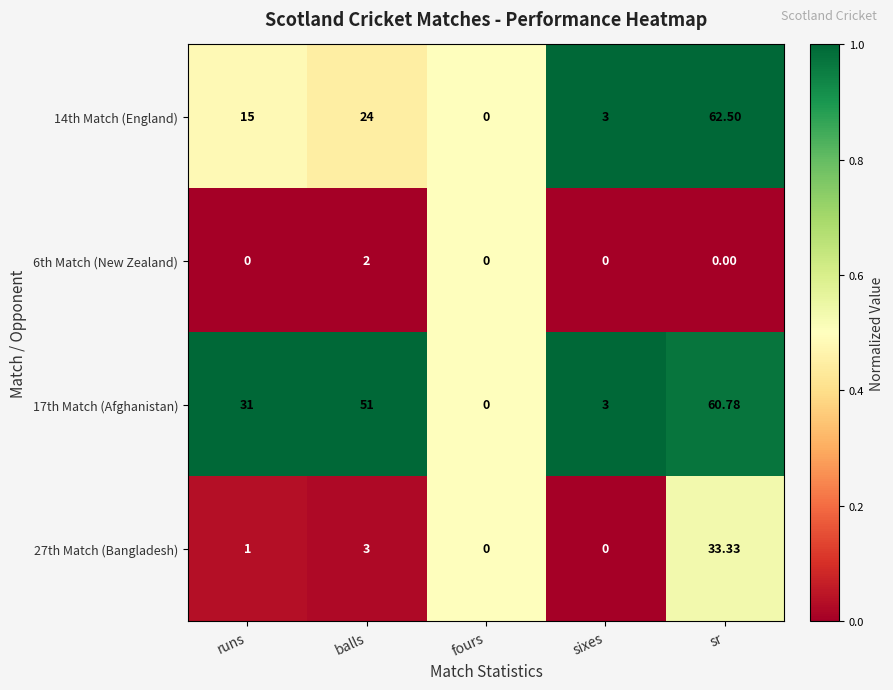

Which series changed the most between runs and balls?

17th Match (Afghanistan)